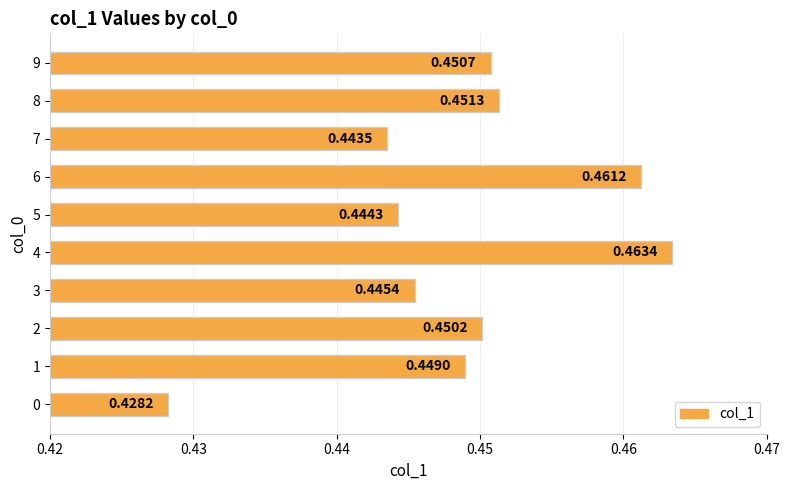

What is the sum of the values at 7 and 3?

0.9